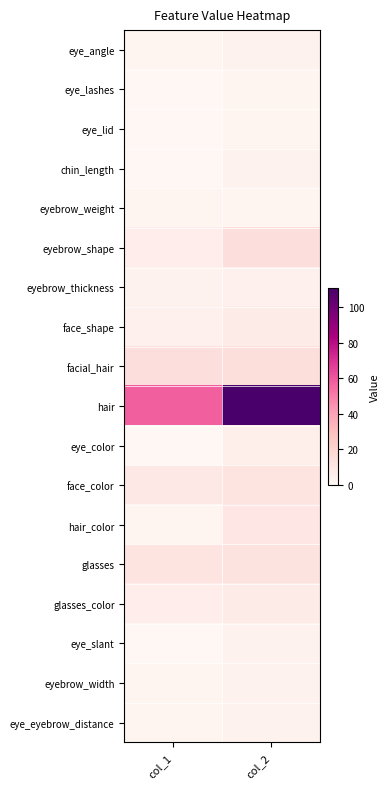

Reading left to right, transcribe all the data shown in this chart.

eye_angle: col_1=2	col_2=3
eye_lashes: col_1=0	col_2=2
eye_lid: col_1=0	col_2=2
chin_length: col_1=0	col_2=3
eyebrow_weight: col_1=1	col_2=2
eyebrow_shape: col_1=6	col_2=14
eyebrow_thickness: col_1=3	col_2=4
face_shape: col_1=4	col_2=7
facial_hair: col_1=14	col_2=15
hair: col_1=58	col_2=111
eye_color: col_1=0	col_2=5
face_color: col_1=9	col_2=11
hair_color: col_1=2	col_2=10
glasses: col_1=11	col_2=12
glasses_color: col_1=6	col_2=7
eye_slant: col_1=0	col_2=3
eyebrow_width: col_1=1	col_2=3
eye_eyebrow_distance: col_1=2	col_2=3